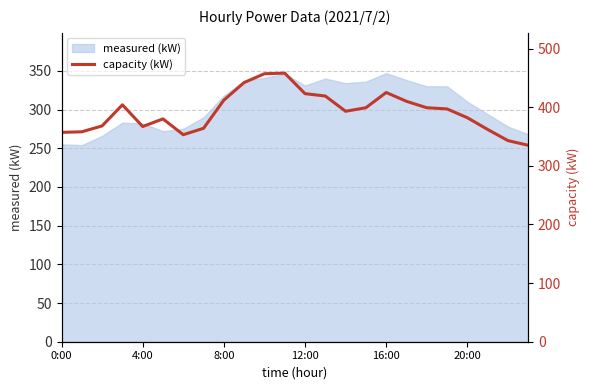

Does the chart display data point markers on the line(s)?

No